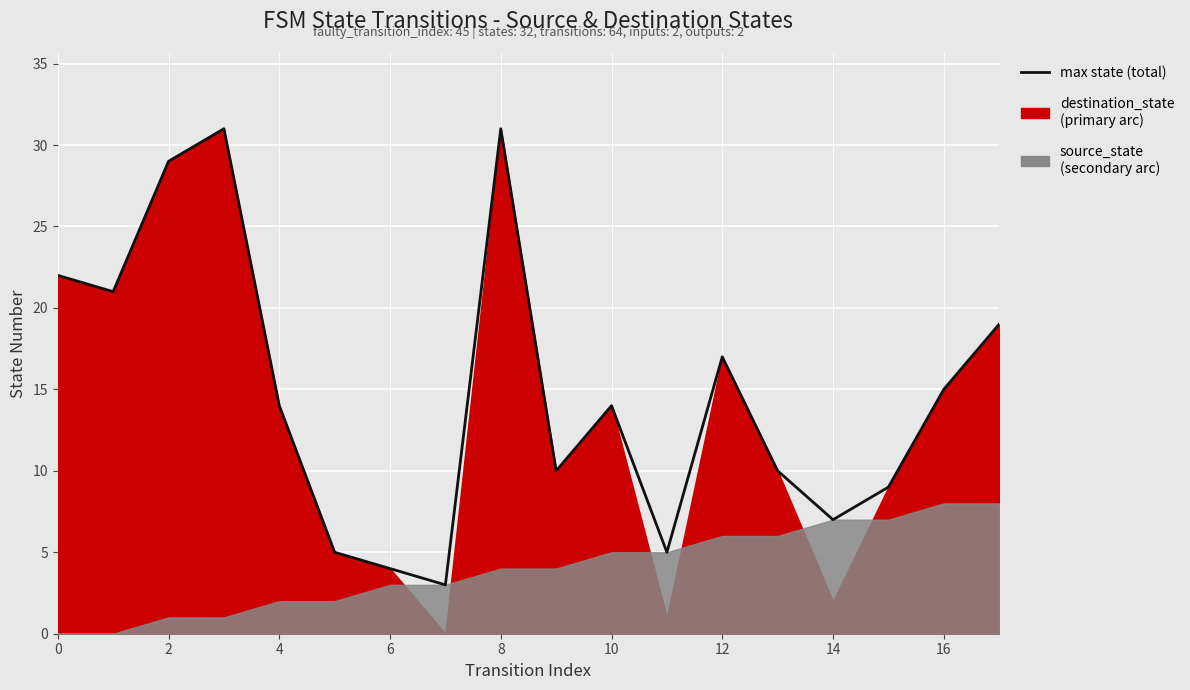

Which has a higher value, 10 or 2?

2